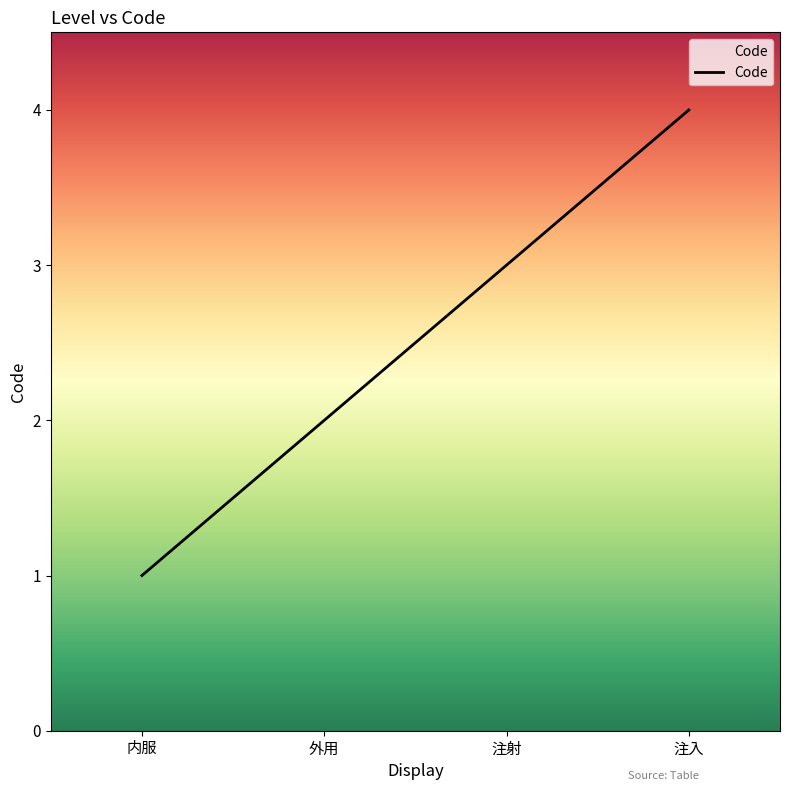

What is the approximate value at 注入?

4